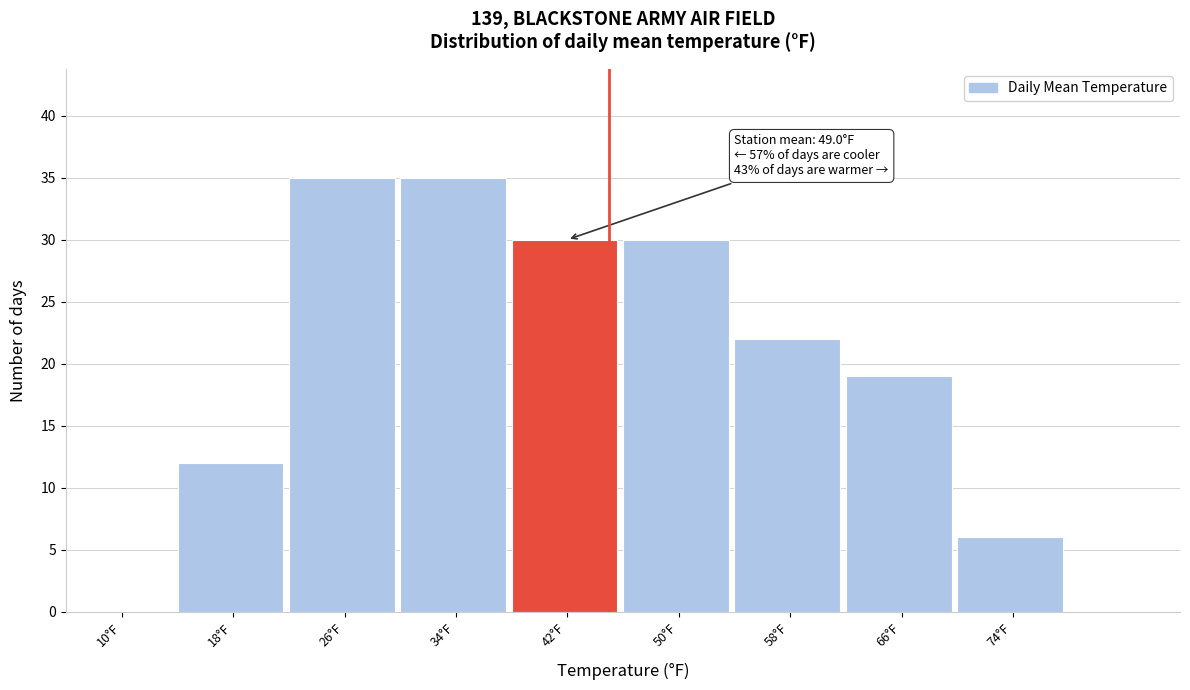

Reading right to left, transcribe all the data shown in this chart.

74°F=6	66°F=19	58°F=22	50°F=30	42°F=30	34°F=35	26°F=35	18°F=12	10°F=0